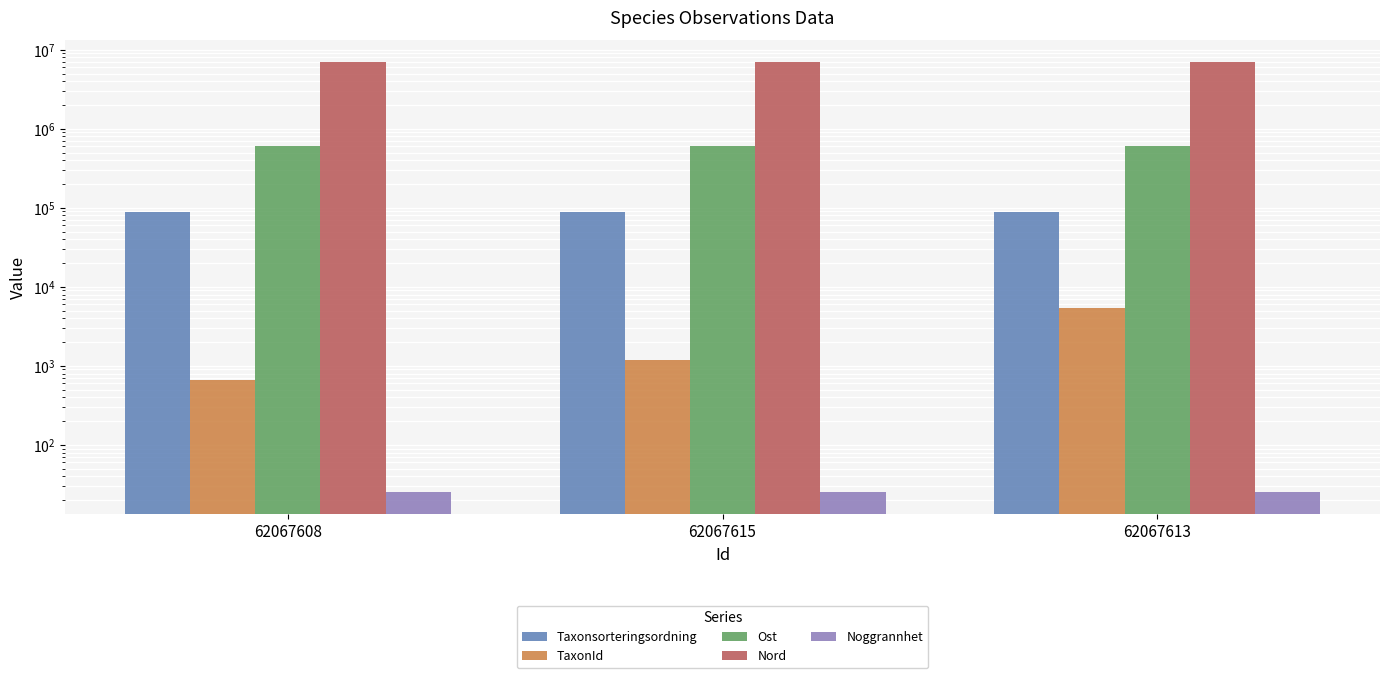

Which category has the highest value in the Taxonsorteringsordning series?

62067608